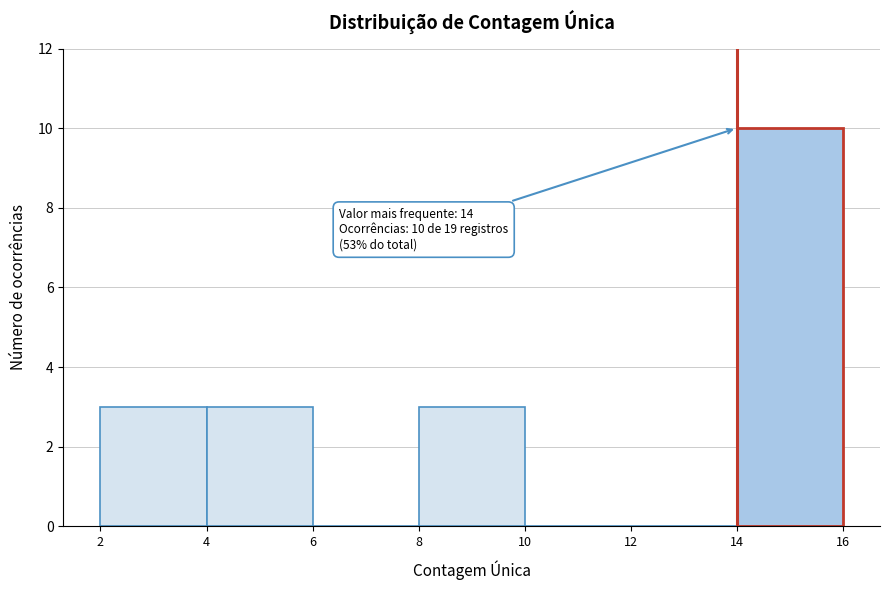

Over which range of the x-axis is the bar tallest?

14 to 16